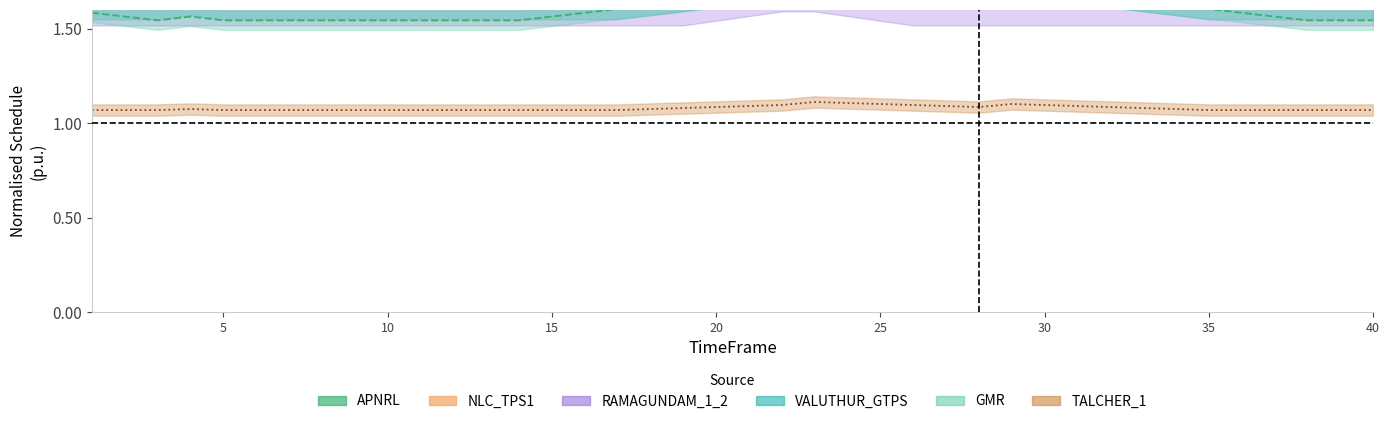

How many RAMAGUNDAM_1_2 values are between 1 and 2?

40